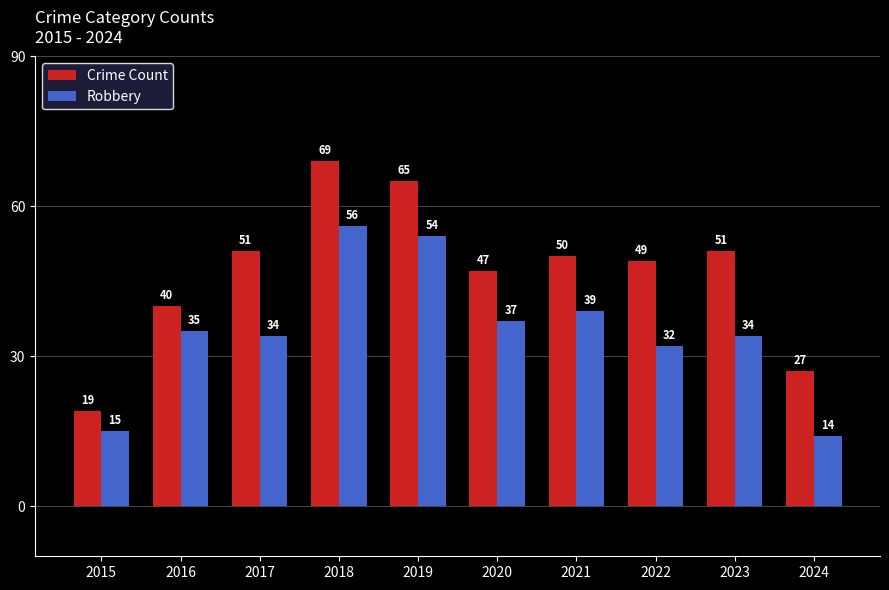

Which series has the largest range (max minus min)?

Crime Count